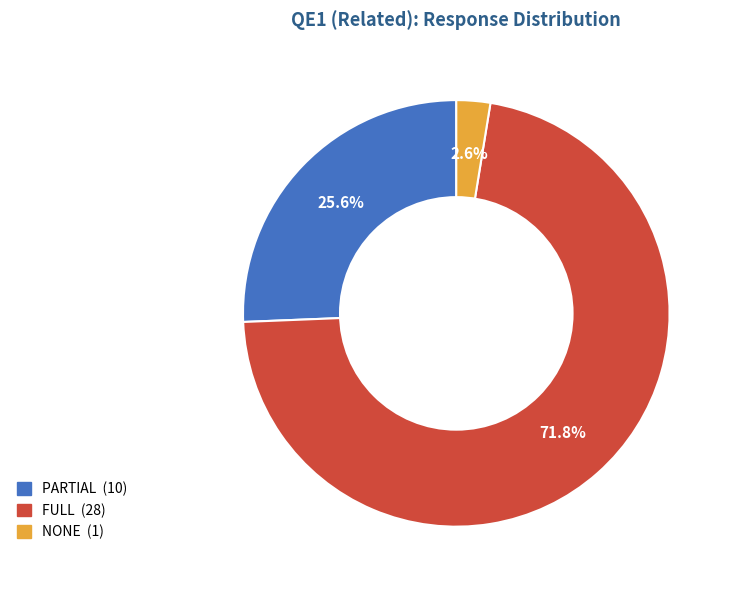

Is there any slice that represents more than half of the pie?

Yes